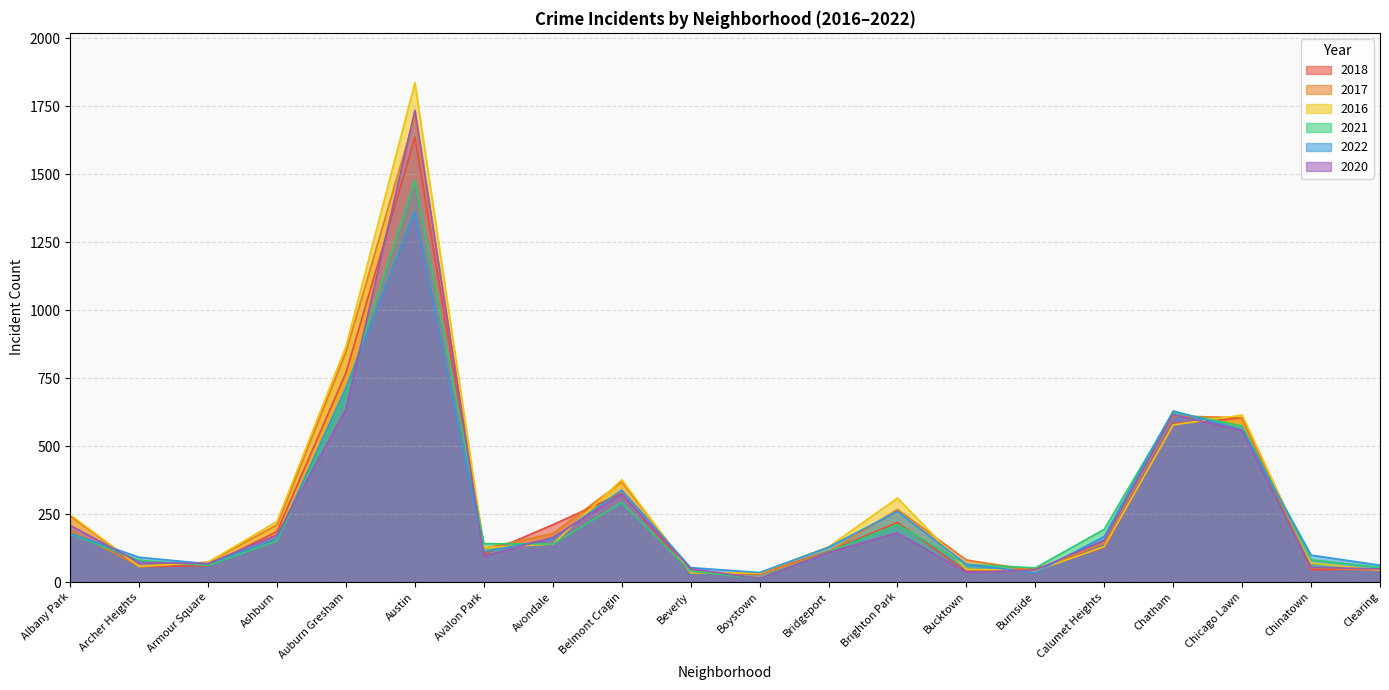

What is the label of the 9th point from the right?

Bridgeport